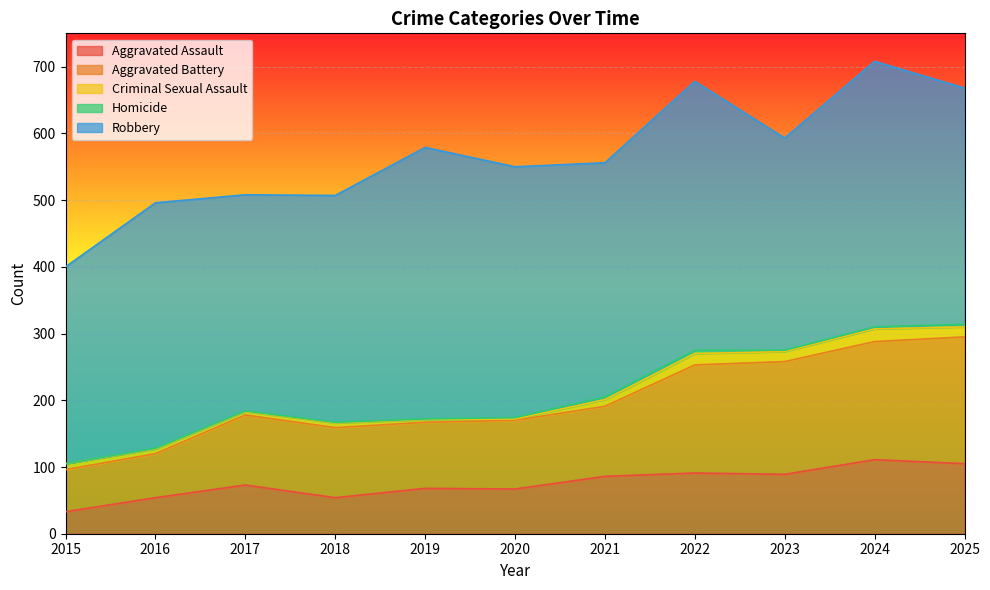

True or false: Aggravated Battery and Criminal Sexual Assault intersect in this chart.

False